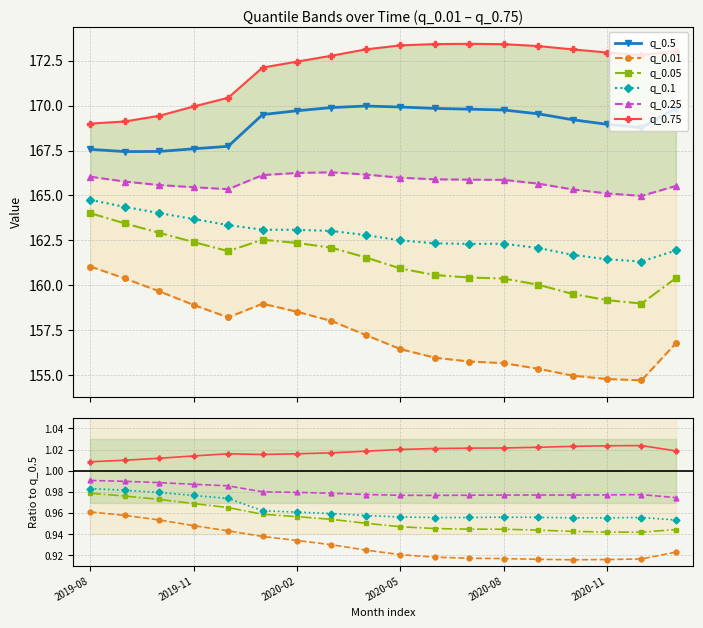

What is the lowest value of the q_0.1 series?

161.3